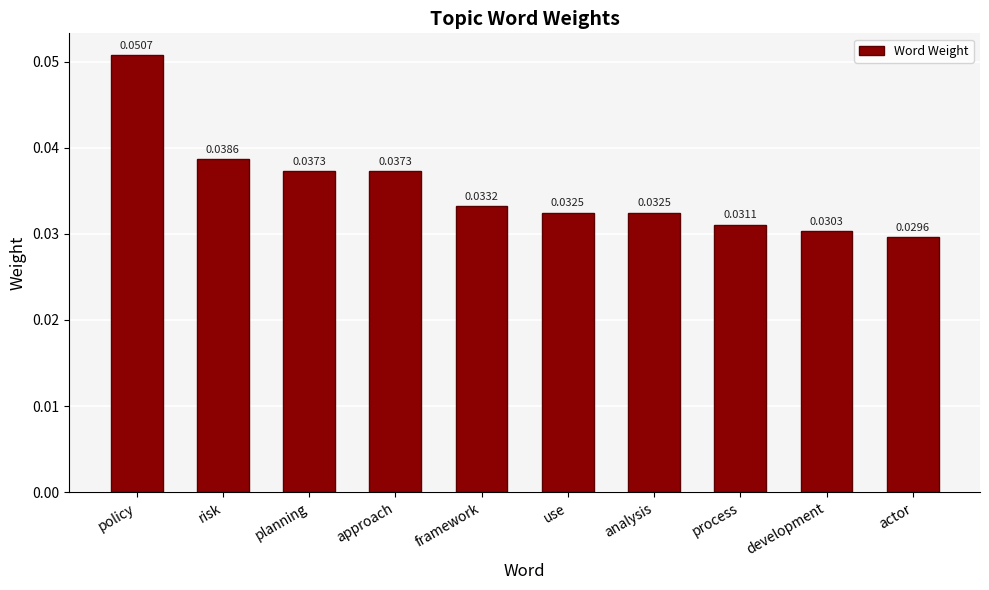

What is the label of the 6th bar from the right?

framework